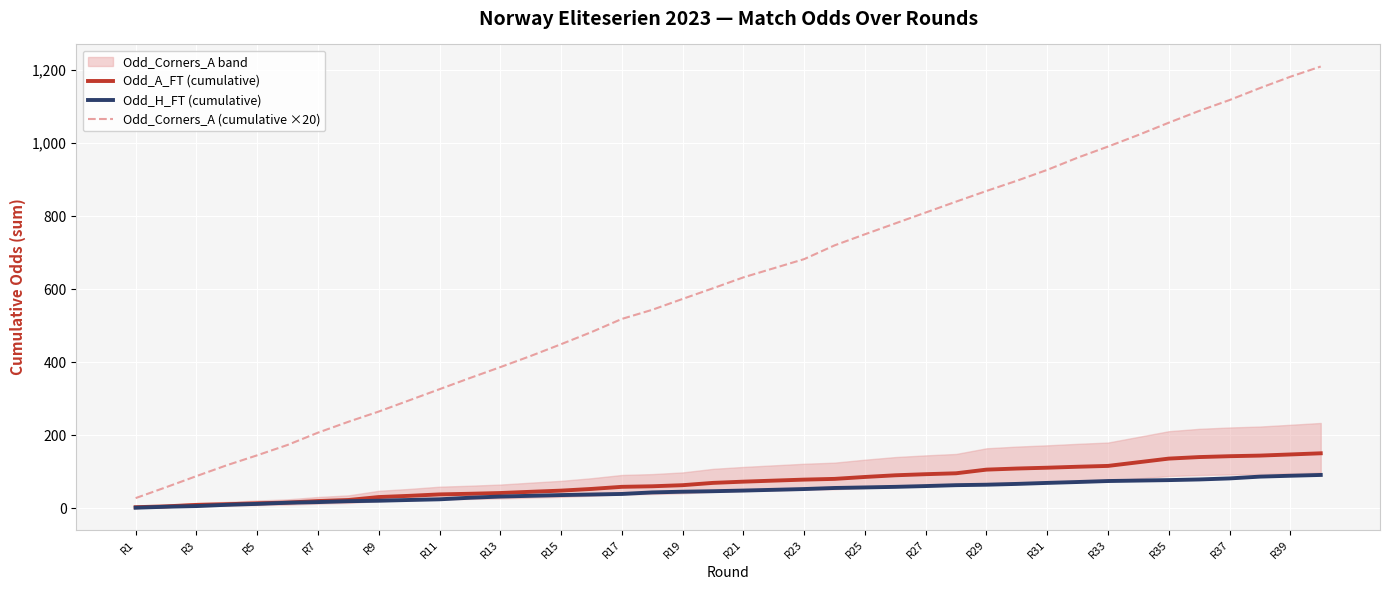

The value of Odd_Corners_A (cumulative ×20) at R39 is 1182.0. True or false?

True